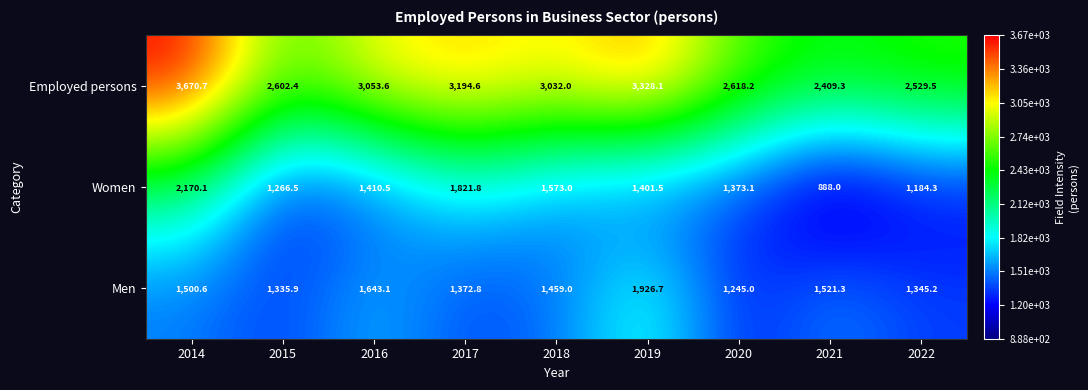

Is it true that Women equals 1821.8 at 2017?

True